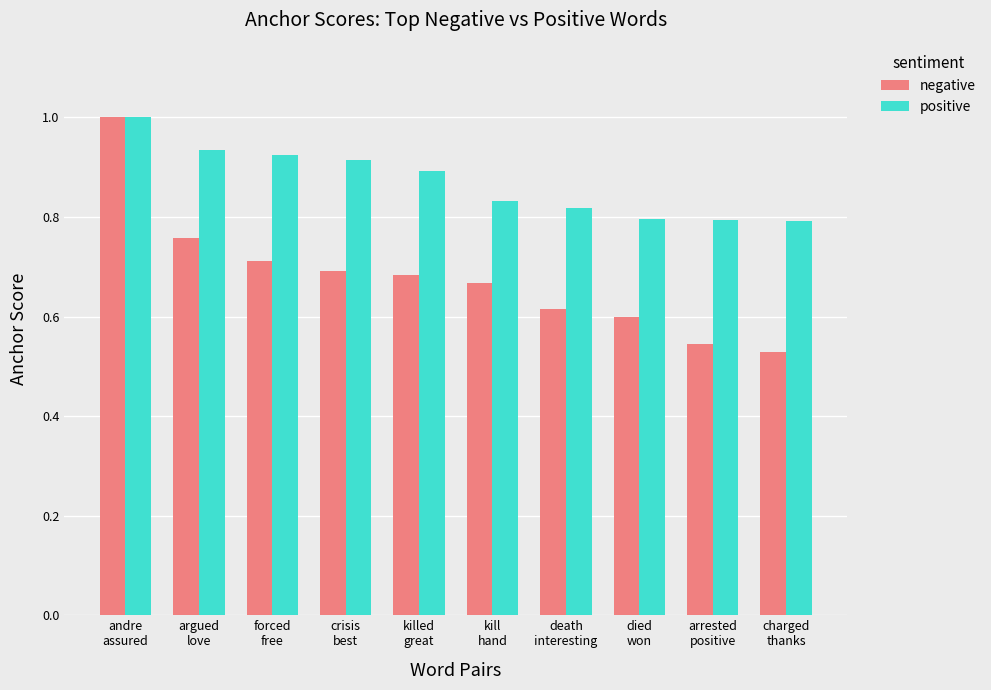

At how many categories does at least one series exceed 0?

10